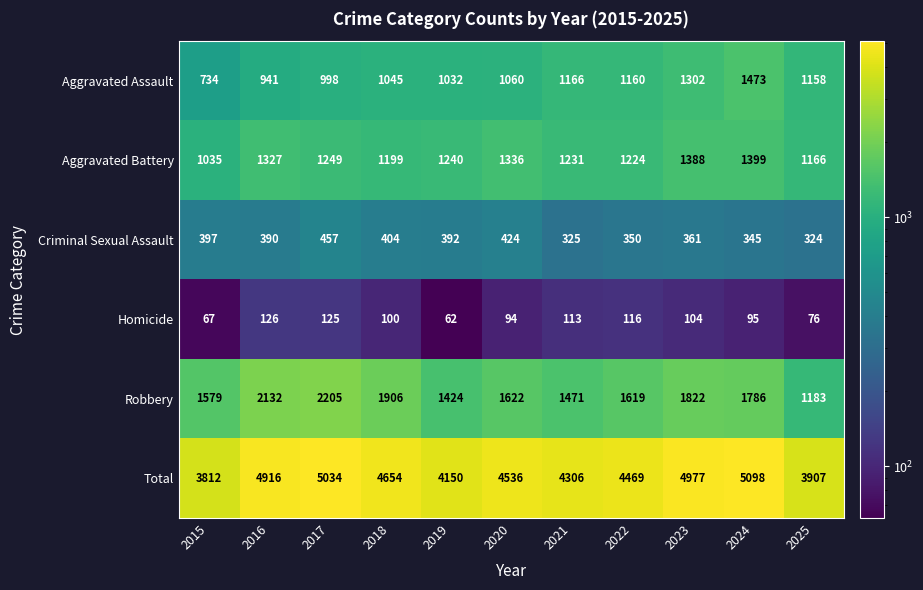

The value of Criminal Sexual Assault at 2025 is 324. True or false?

True